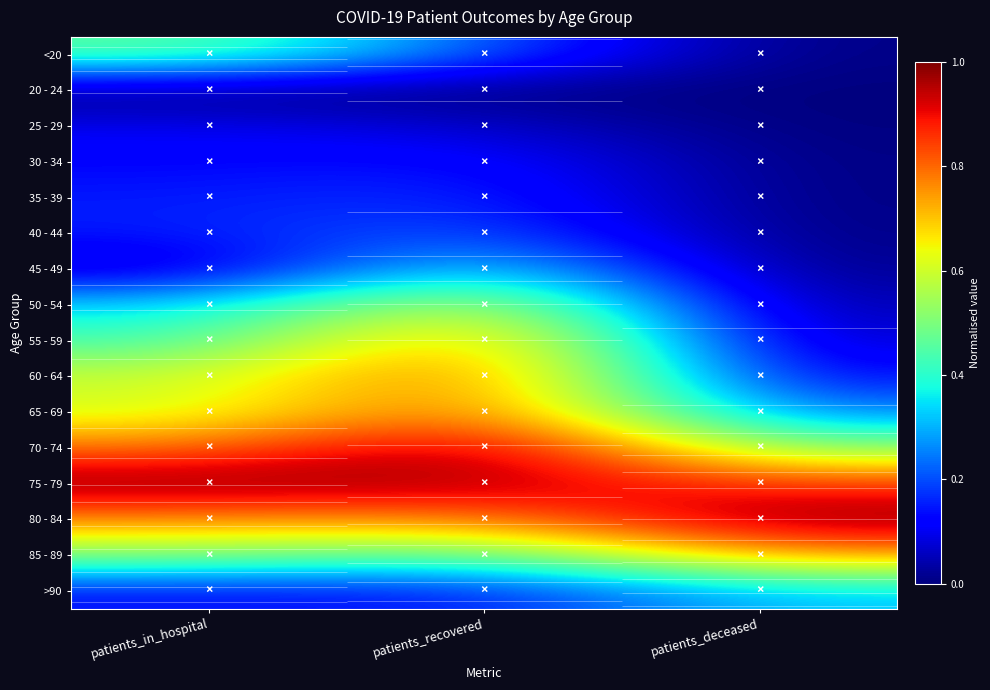

Which category has the lowest value in the 40 - 44 series?

patients_deceased